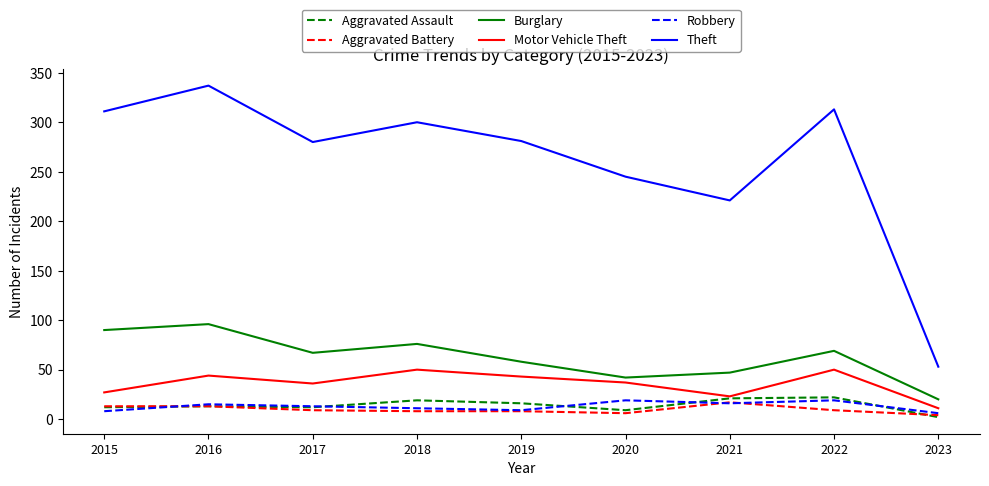

At which label does Motor Vehicle Theft reach its minimum?

2023